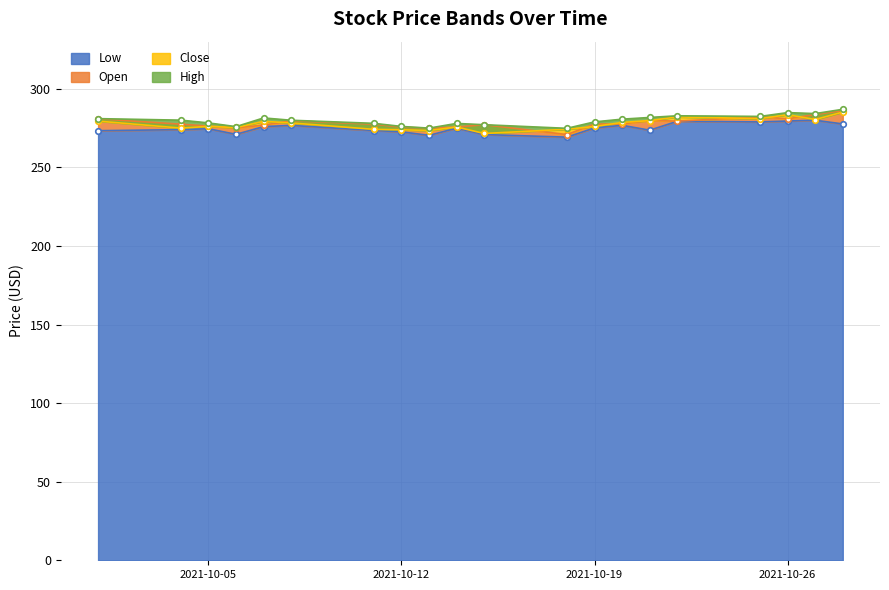

The value of Close at 2021-10-22 is 191.2. True or false?

False